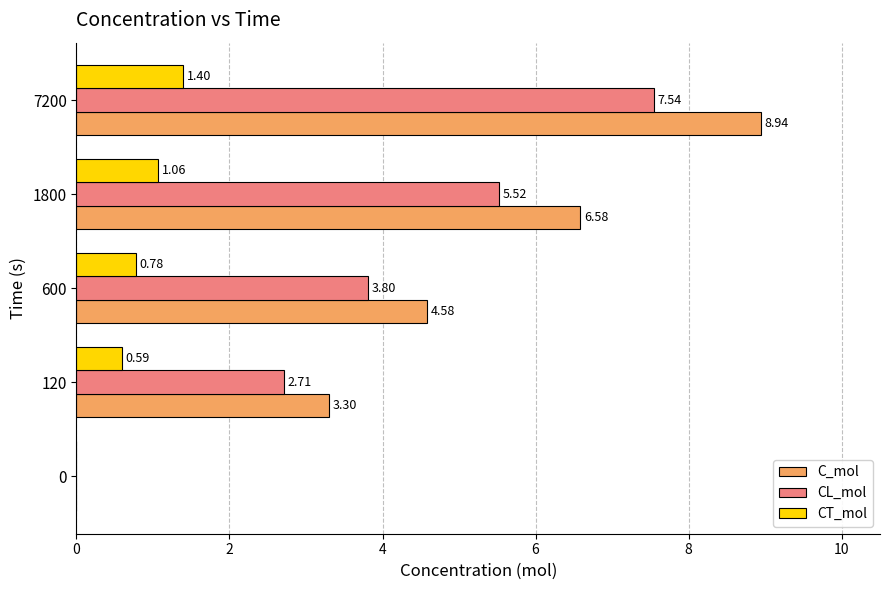

What is the sum of the CT_mol values at 120 and 7200?

2.0